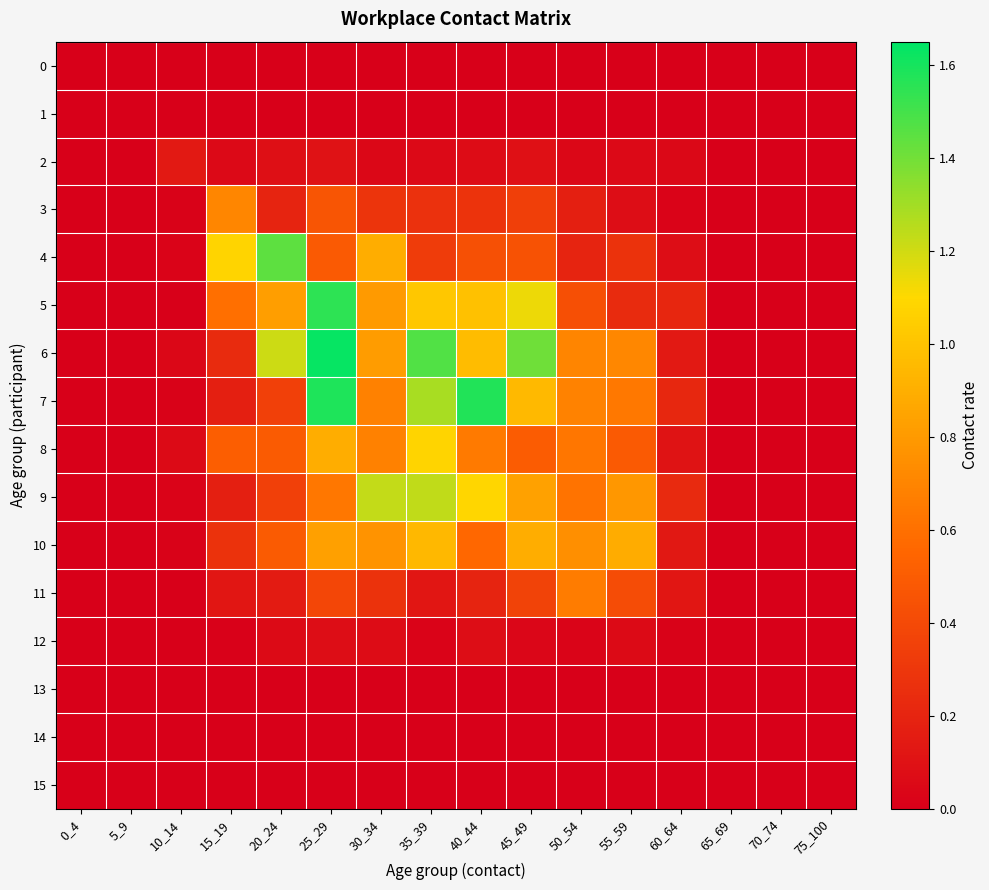

Reading left to right, transcribe all the data shown in this chart.

0: 0_4=0.0	5_9=0.0	10_14=0.0	15_19=0.0	20_24=0.0	25_29=0.0	30_34=0.0	35_39=0.0	40_44=0.0	45_49=0.0	50_54=0.0	55_59=0.0	60_64=0.0	65_69=0.0	70_74=0.0	75_100=0.0
1: 0_4=0.0	5_9=0.0	10_14=0.0	15_19=0.0	20_24=0.0	25_29=0.0	30_34=0.0	35_39=0.0	40_44=0.0	45_49=0.0	50_54=0.0	55_59=0.0	60_64=0.0	65_69=0.0	70_74=0.0	75_100=0.0
2: 0_4=0.0	5_9=0.0	10_14=0.1	15_19=0.1	20_24=0.1	25_29=0.1	30_34=0.0	35_39=0.1	40_44=0.1	45_49=0.1	50_54=0.0	55_59=0.1	60_64=0.0	65_69=0.0	70_74=0.0	75_100=0.0
3: 0_4=0.0	5_9=0.0	10_14=0.0	15_19=0.7	20_24=0.2	25_29=0.5	30_34=0.3	35_39=0.3	40_44=0.3	45_49=0.3	50_54=0.2	55_59=0.1	60_64=0.0	65_69=0.0	70_74=0.0	75_100=0.0
4: 0_4=0.0	5_9=0.0	10_14=0.0	15_19=1.1	20_24=1.4	25_29=0.5	30_34=0.9	35_39=0.3	40_44=0.4	45_49=0.4	50_54=0.2	55_59=0.3	60_64=0.1	65_69=0.0	70_74=0.0	75_100=0.0
5: 0_4=0.0	5_9=0.0	10_14=0.0	15_19=0.6	20_24=0.8	25_29=1.6	30_34=0.8	35_39=1.0	40_44=1.0	45_49=1.1	50_54=0.4	55_59=0.2	60_64=0.2	65_69=0.0	70_74=0.0	75_100=0.0
6: 0_4=0.0	5_9=0.0	10_14=0.0	15_19=0.2	20_24=1.2	25_29=1.6	30_34=0.8	35_39=1.5	40_44=1.0	45_49=1.4	50_54=0.7	55_59=0.7	60_64=0.1	65_69=0.0	70_74=0.0	75_100=0.0
7: 0_4=0.0	5_9=0.0	10_14=0.0	15_19=0.2	20_24=0.4	25_29=1.6	30_34=0.7	35_39=1.3	40_44=1.6	45_49=1.0	50_54=0.7	55_59=0.6	60_64=0.2	65_69=0.0	70_74=0.0	75_100=0.0
8: 0_4=0.0	5_9=0.0	10_14=0.1	15_19=0.5	20_24=0.5	25_29=0.9	30_34=0.7	35_39=1.1	40_44=0.6	45_49=0.5	50_54=0.6	55_59=0.5	60_64=0.1	65_69=0.0	70_74=0.0	75_100=0.0
9: 0_4=0.0	5_9=0.0	10_14=0.0	15_19=0.2	20_24=0.4	25_29=0.6	30_34=1.2	35_39=1.2	40_44=1.1	45_49=0.8	50_54=0.6	55_59=0.8	60_64=0.2	65_69=0.0	70_74=0.0	75_100=0.0
10: 0_4=0.0	5_9=0.0	10_14=0.0	15_19=0.3	20_24=0.5	25_29=0.8	30_34=0.8	35_39=0.9	40_44=0.6	45_49=0.9	50_54=0.8	55_59=0.9	60_64=0.1	65_69=0.0	70_74=0.0	75_100=0.0
11: 0_4=0.0	5_9=0.0	10_14=0.0	15_19=0.1	20_24=0.2	25_29=0.4	30_34=0.3	35_39=0.1	40_44=0.2	45_49=0.4	50_54=0.7	55_59=0.4	60_64=0.1	65_69=0.0	70_74=0.0	75_100=0.0
12: 0_4=0.0	5_9=0.0	10_14=0.0	15_19=0.0	20_24=0.1	25_29=0.1	30_34=0.1	35_39=0.0	40_44=0.1	45_49=0.0	50_54=0.0	55_59=0.1	60_64=0.0	65_69=0.0	70_74=0.0	75_100=0.0
13: 0_4=0.0	5_9=0.0	10_14=0.0	15_19=0.0	20_24=0.0	25_29=0.0	30_34=0.0	35_39=0.0	40_44=0.0	45_49=0.0	50_54=0.0	55_59=0.0	60_64=0.0	65_69=0.0	70_74=0.0	75_100=0.0
14: 0_4=0.0	5_9=0.0	10_14=0.0	15_19=0.0	20_24=0.0	25_29=0.0	30_34=0.0	35_39=0.0	40_44=0.0	45_49=0.0	50_54=0.0	55_59=0.0	60_64=0.0	65_69=0.0	70_74=0.0	75_100=0.0
15: 0_4=0.0	5_9=0.0	10_14=0.0	15_19=0.0	20_24=0.0	25_29=0.0	30_34=0.0	35_39=0.0	40_44=0.0	45_49=0.0	50_54=0.0	55_59=0.0	60_64=0.0	65_69=0.0	70_74=0.0	75_100=0.0